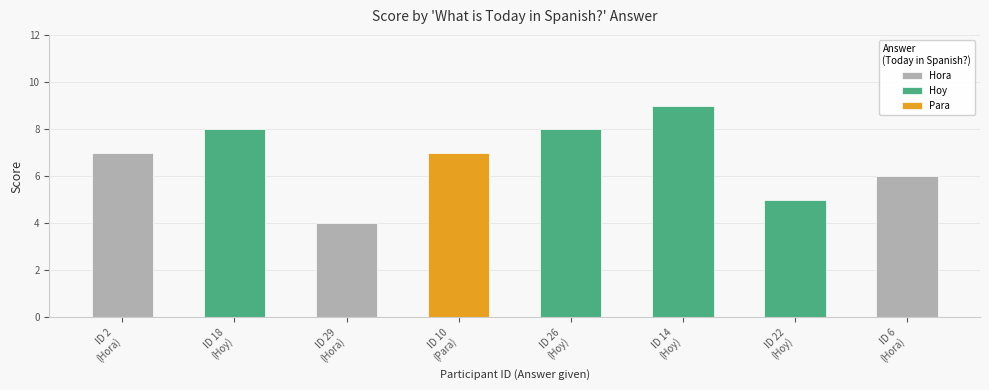

True or false: the data shows 9 at Hoy.

True